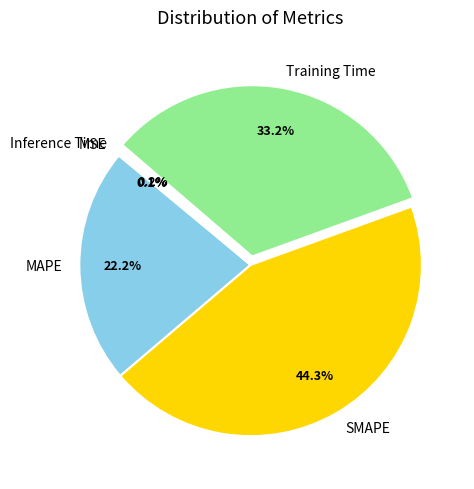

Does any single category account for the majority?

No